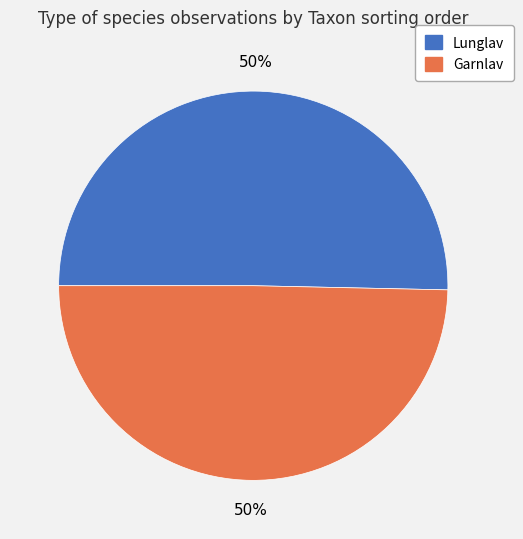

How many slices are in this pie chart?

2